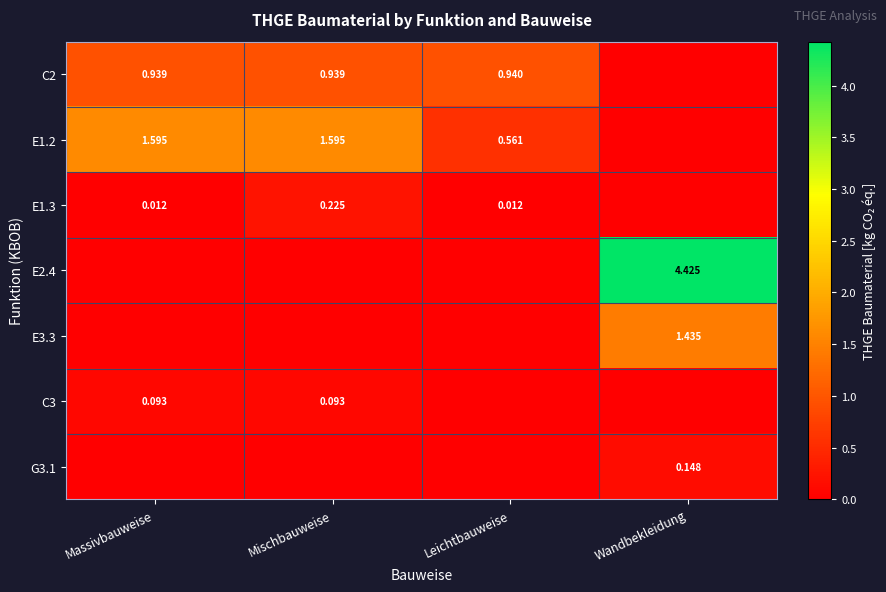

Is the value of E3.3 at Leichtbauweise greater than the value of E1.2 at Mischbauweise?

No